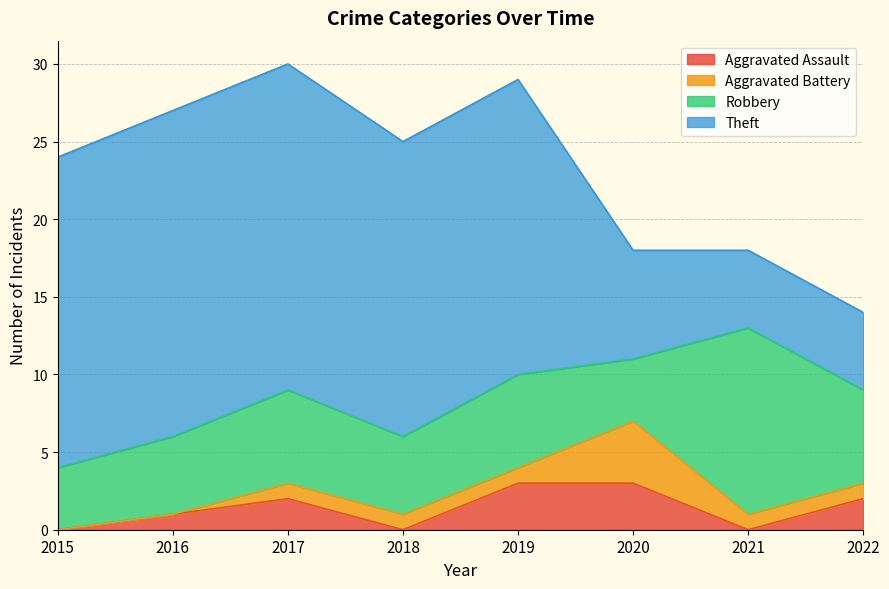

Between 2016 and 2018, which series saw the biggest shift?

Theft